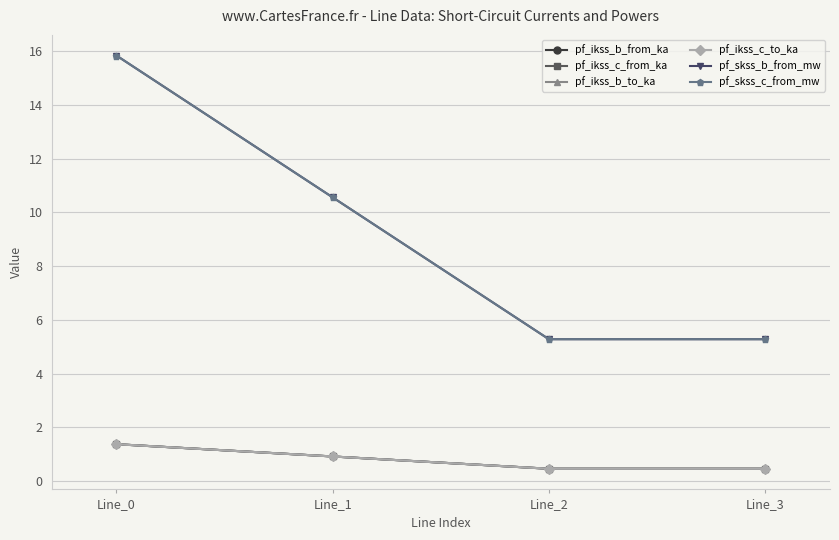

True or false: pf_skss_c_from_mw and pf_ikss_b_to_ka cross at least once.

False